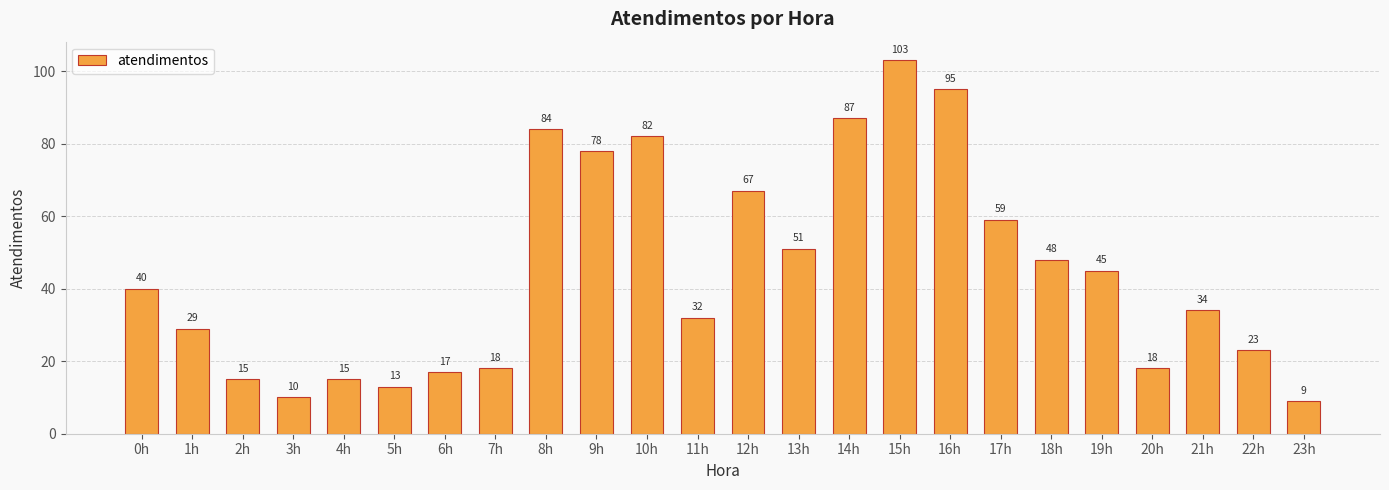

The value at 10h is 82. True or false?

True